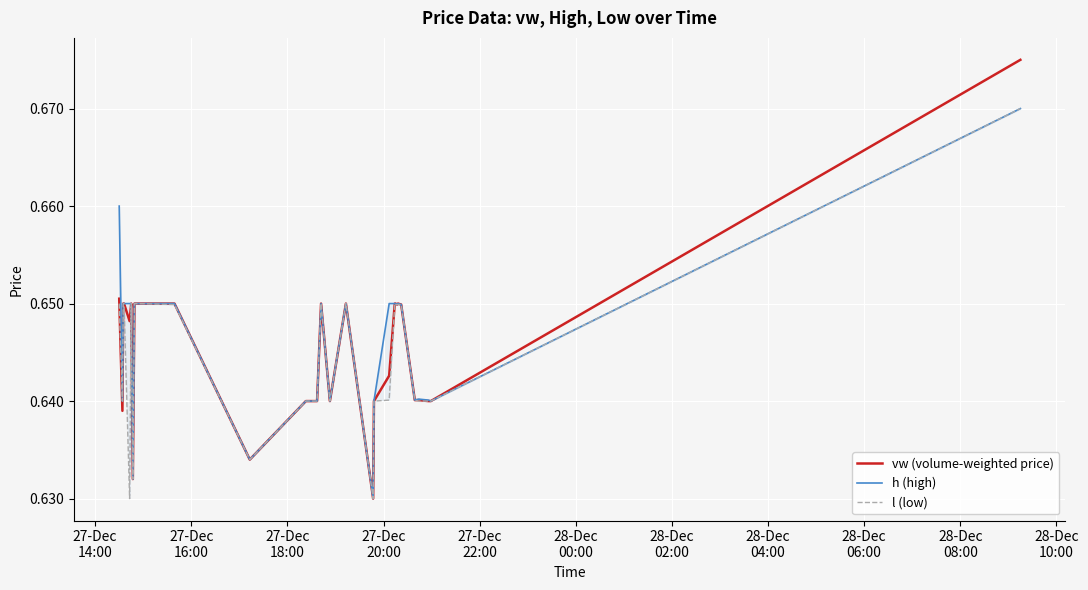

Reading left to right, list all the values displayed in this chart.

vw (volume-weighted price): 0.7	0.6	0.7	0.7	0.6	0.7	0.6	0.7	0.7	0.7	0.6	0.6	0.6	0.6	0.7	0.6	0.7	0.6	0.6	0.6	0.7	0.7	0.6	0.7	0.6	0.6	0.6	0.6	0.6	0.7
h (high): 0.7	0.6	0.7	0.7	0.7	0.7	0.6	0.7	0.7	0.7	0.6	0.6	0.6	0.6	0.7	0.6	0.7	0.6	0.6	0.7	0.7	0.7	0.6	0.7	0.6	0.6	0.6	0.6	0.6	0.7
l (low): 0.7	0.6	0.7	0.7	0.6	0.7	0.6	0.7	0.7	0.6	0.6	0.6	0.6	0.6	0.7	0.6	0.7	0.6	0.6	0.6	0.7	0.6	0.6	0.6	0.6	0.6	0.6	0.6	0.6	0.7